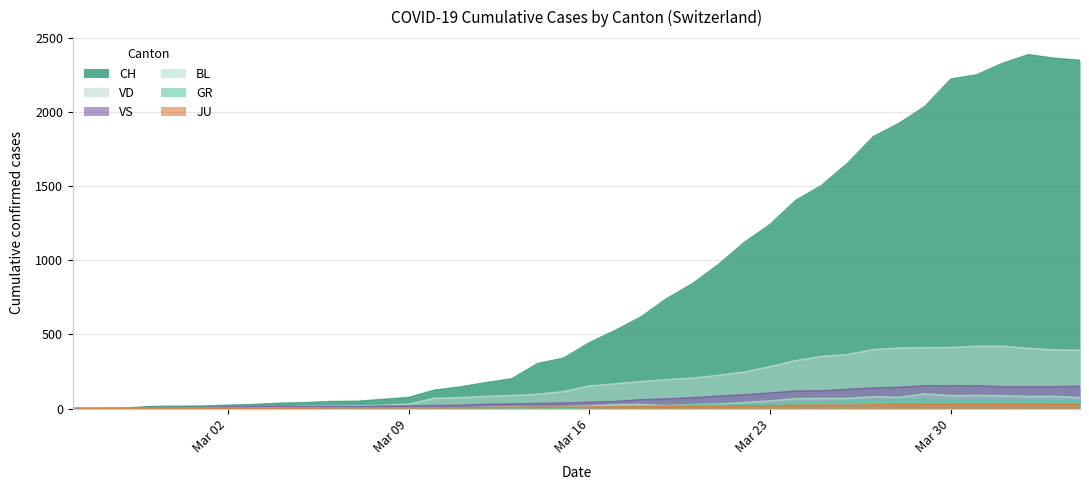

What is the maximum value shown in the chart?

2387